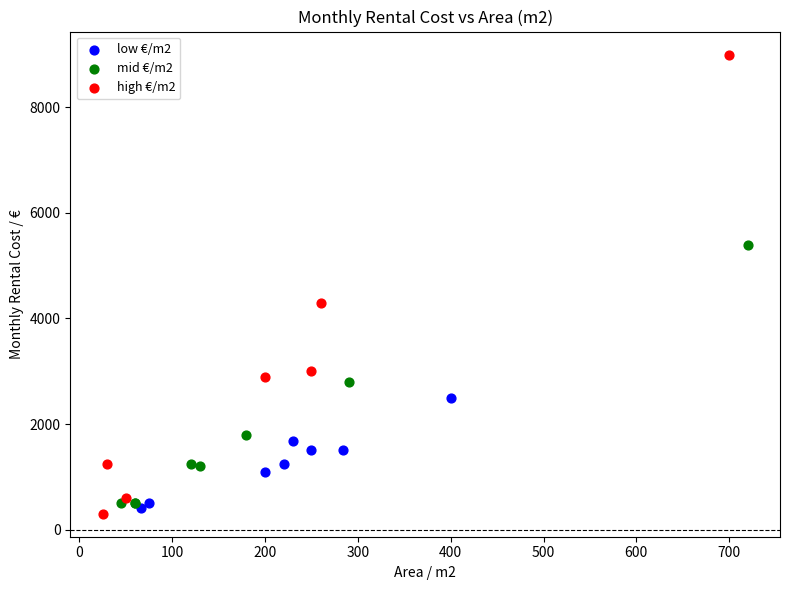

Which series reaches the maximum Y coordinate?

high €/m2